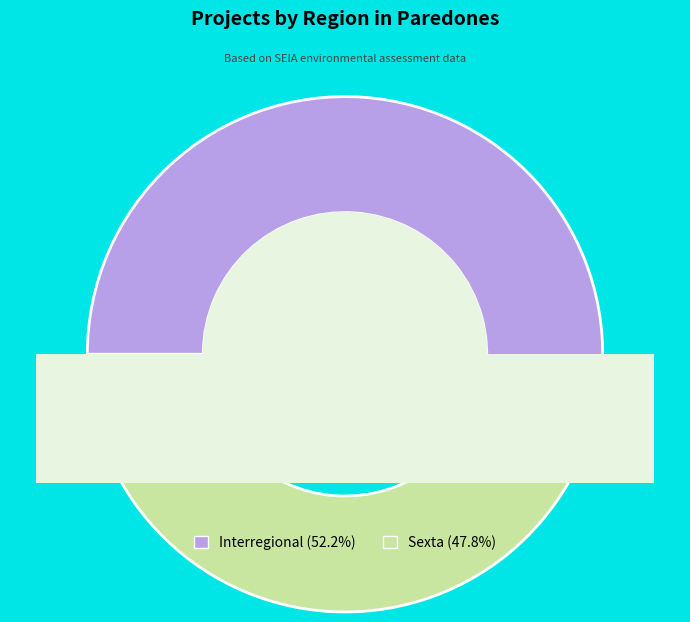

To the nearest percent, what percentage of the pie is Interregional?

52%